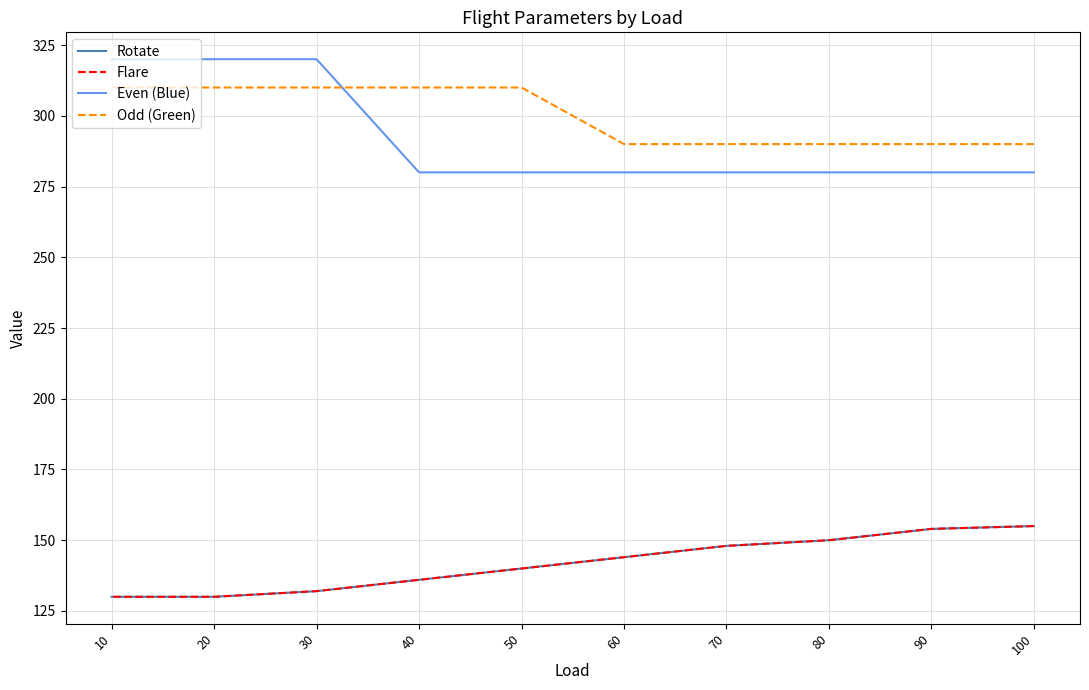

Reading left to right, transcribe all the data shown in this chart.

Rotate: 100=155	90=154	80=150	70=148	60=144	50=140	40=136	30=132	20=130	10=130
Flare: 100=155	90=154	80=150	70=148	60=144	50=140	40=136	30=132	20=130	10=130
Even (Blue): 100=280	90=280	80=280	70=280	60=280	50=280	40=280	30=320	20=320	10=320
Odd (Green): 100=290	90=290	80=290	70=290	60=290	50=310	40=310	30=310	20=310	10=310